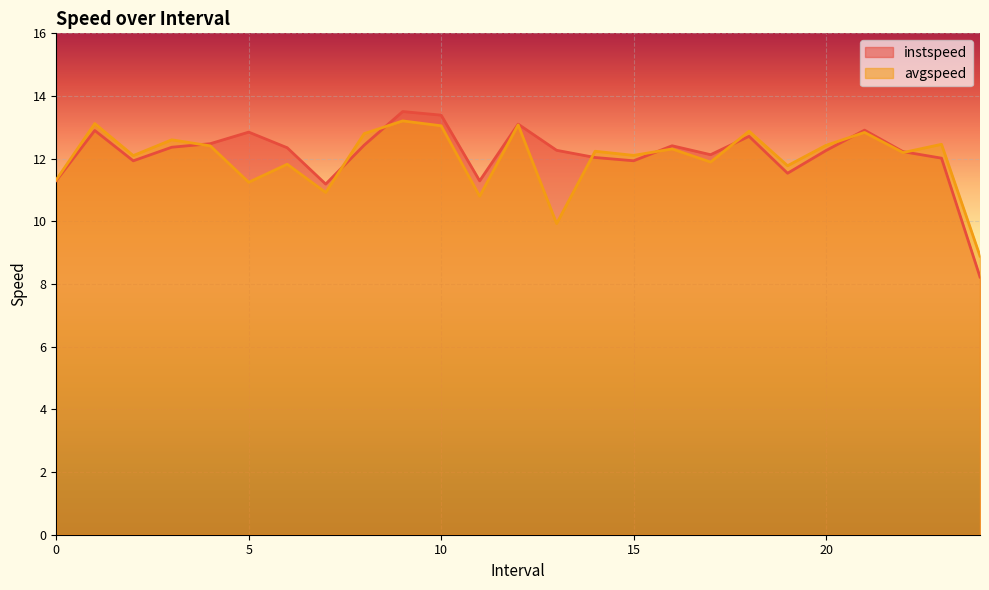

Does the chart display data point markers on the line(s)?

No